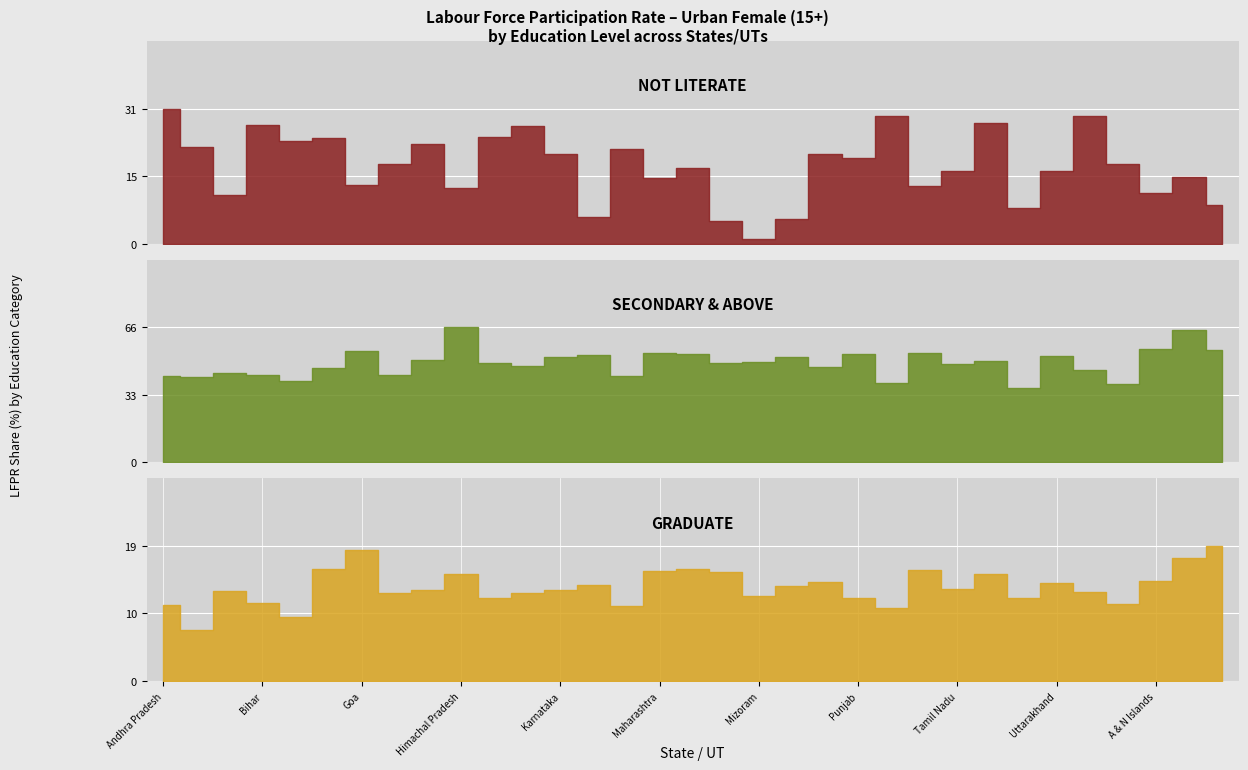

What is the minimum value shown in the chart?

0.8